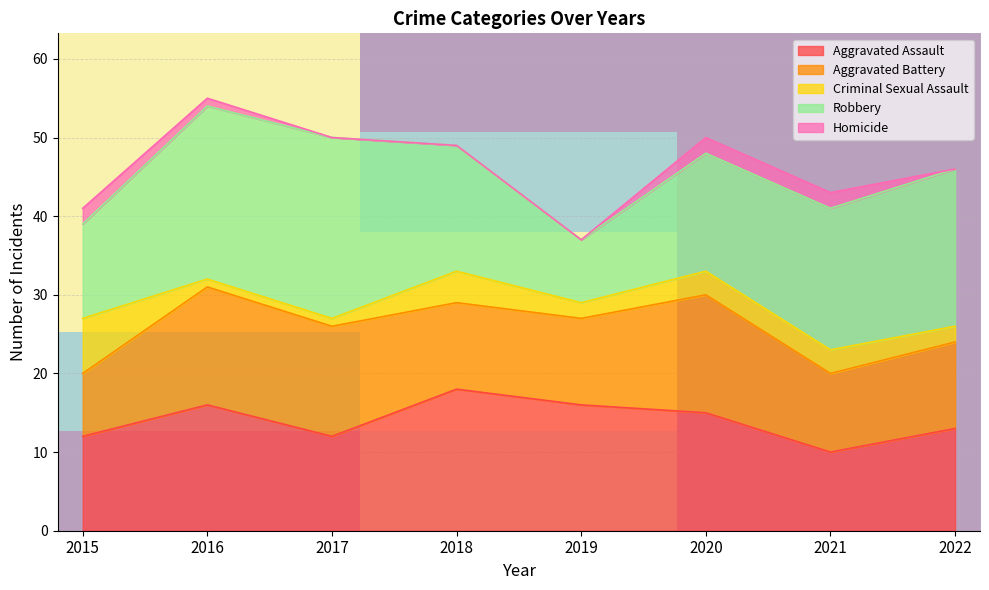

At which label does Aggravated Assault reach its peak?

2018